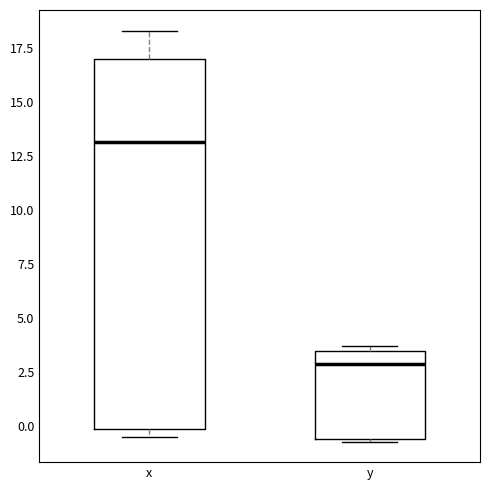

Reading left to right, read every box against the y-axis: the position of its median line, the range the box covers, and the ends of its whiskers. The values are not printed on the chart, so give them approximately, as read against the axis.

x: median 13.0, box 0.0 to 17.0, whiskers -0.5 to 18.5
y: median 3.0, box -0.5 to 3.5, whiskers -0.5 to 3.5 (just above the box's upper edge)